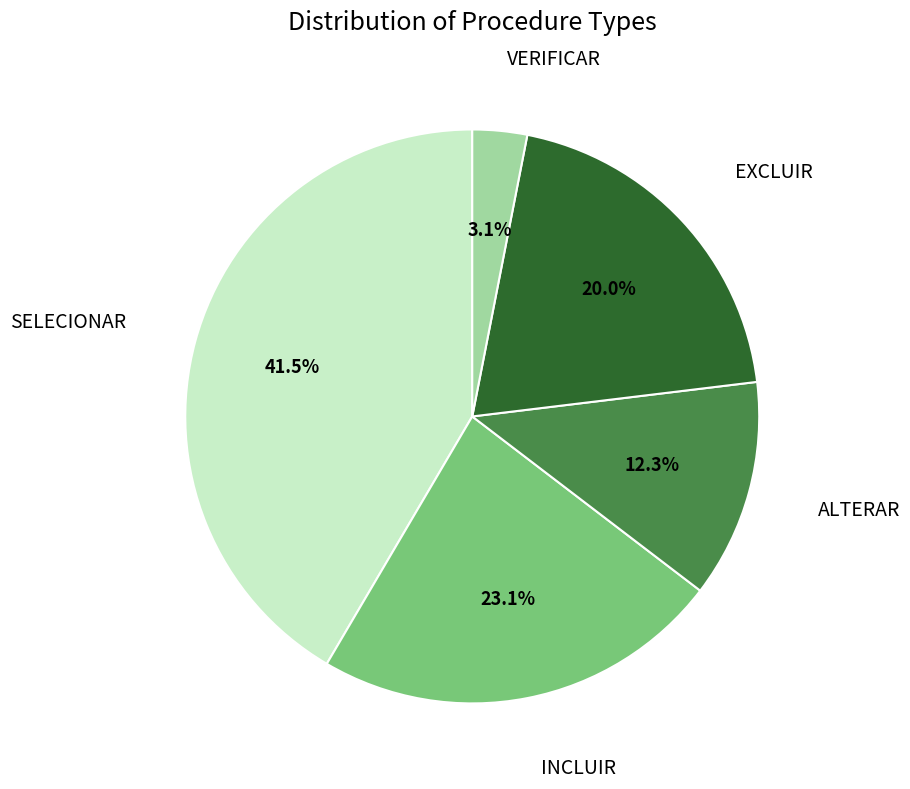

Which category has the biggest portion of the pie?

SELECIONAR